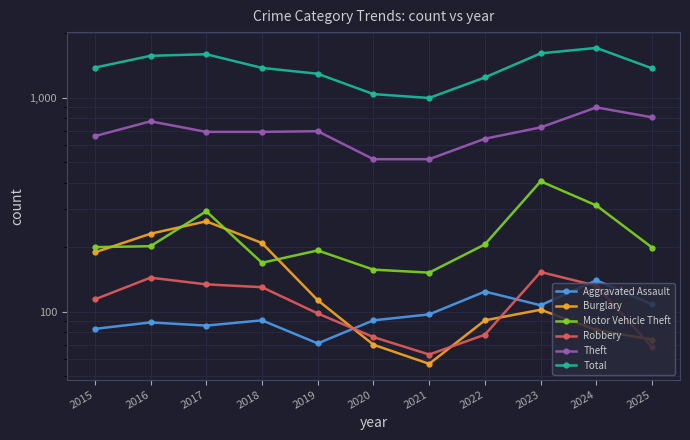

The value of Motor Vehicle Theft at 2022 is 306. True or false?

False